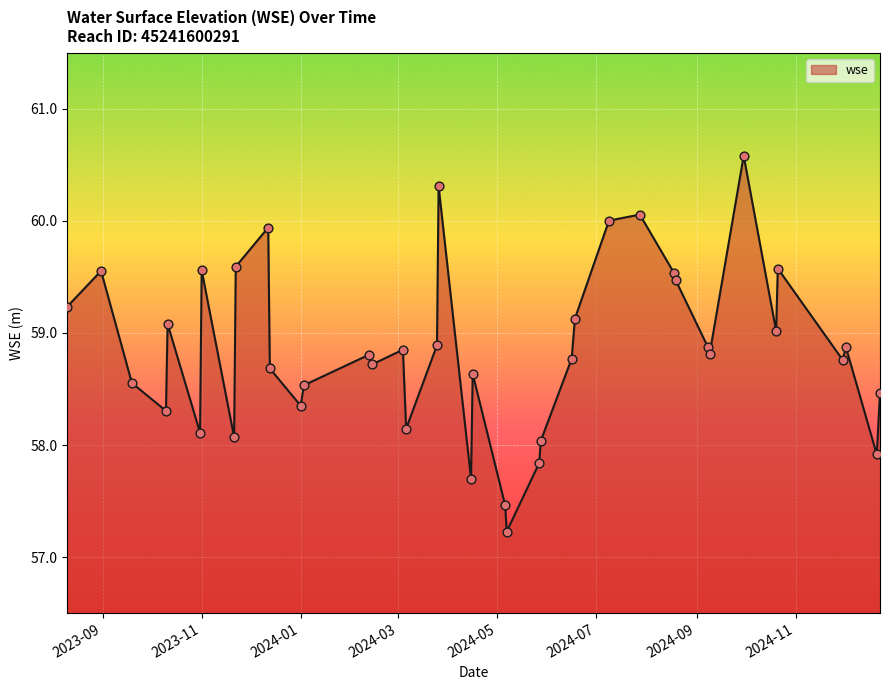

What is the maximum value shown in the chart?

60.6